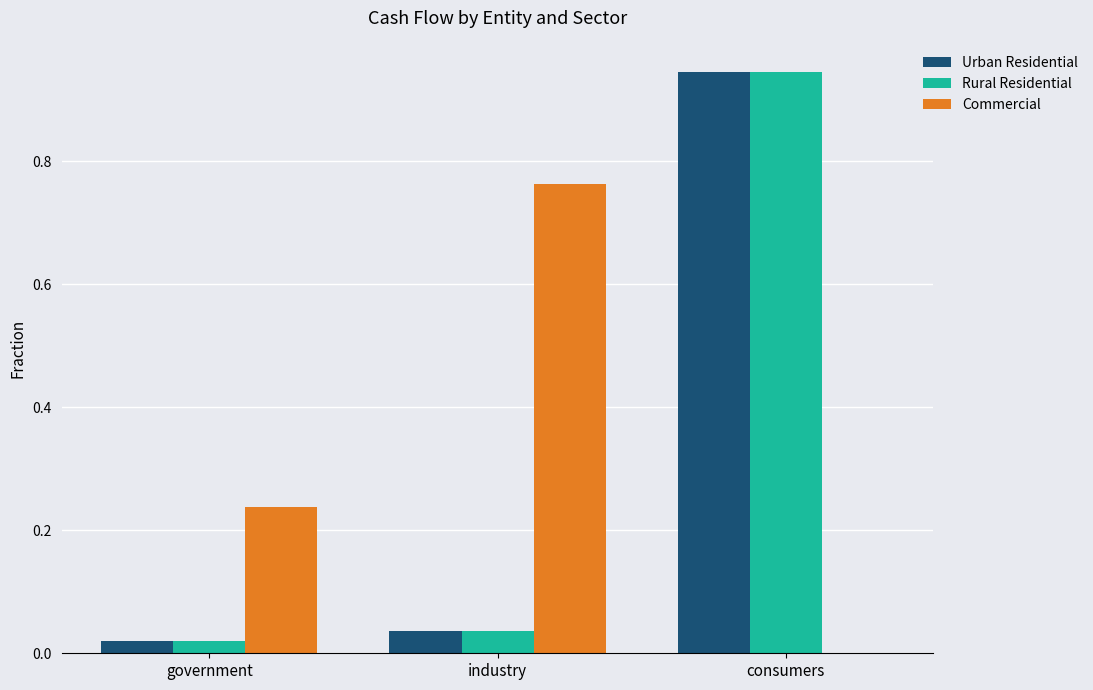

What is the sum of the Urban Residential values at industry and consumers?

1.0